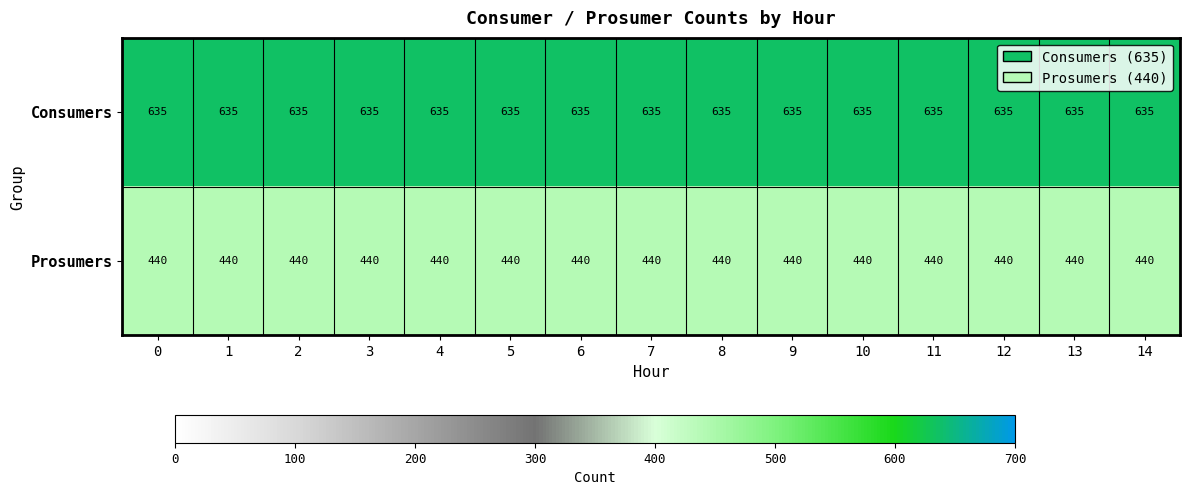

What is the spread (max minus min) of values at 8?

195